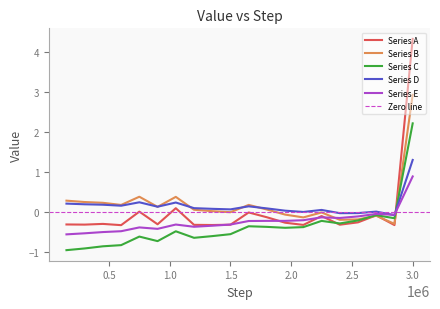

Does the chart have visible grid lines?

No